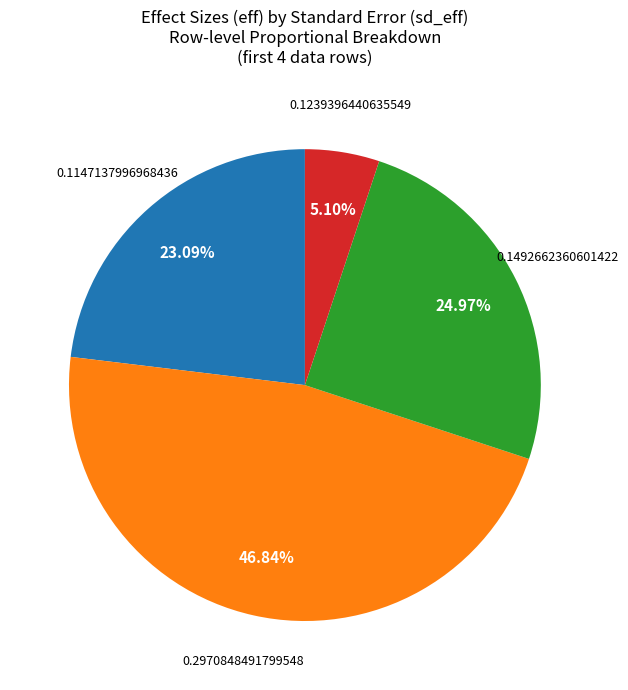

How many segments does this pie chart have?

4